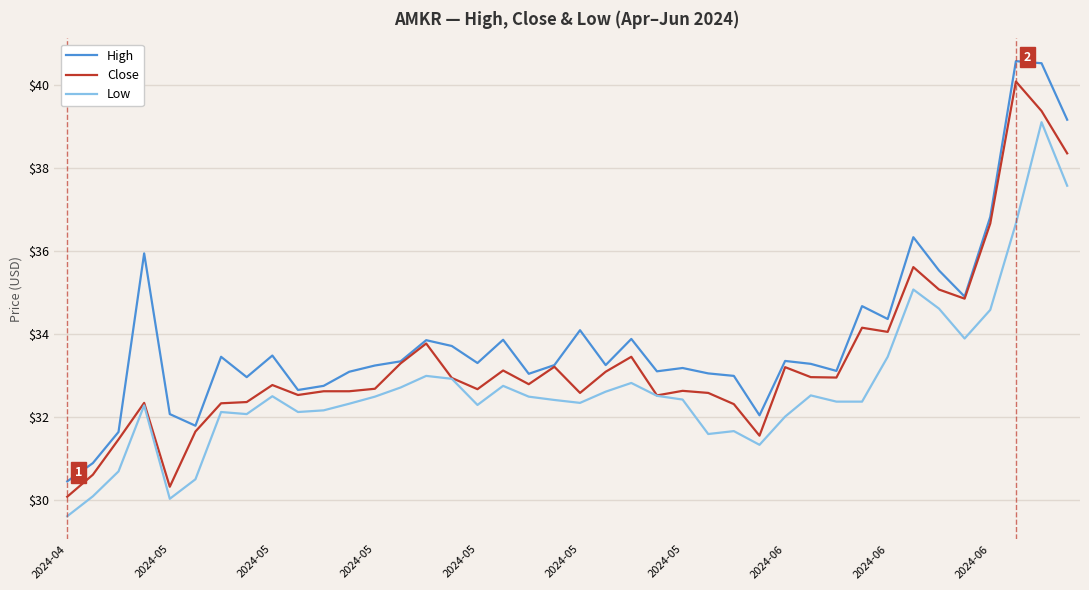

Which series has the largest total across all categories?

High